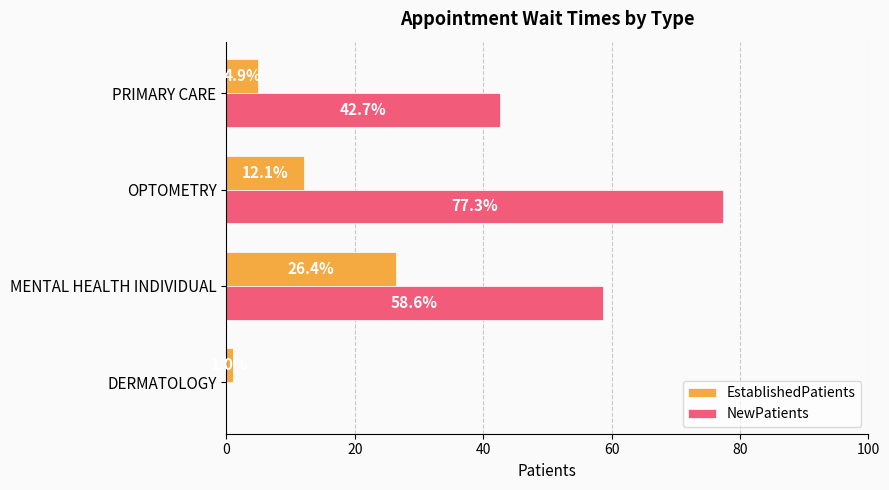

Is it true that EstablishedPatients equals 19.3 at OPTOMETRY?

False